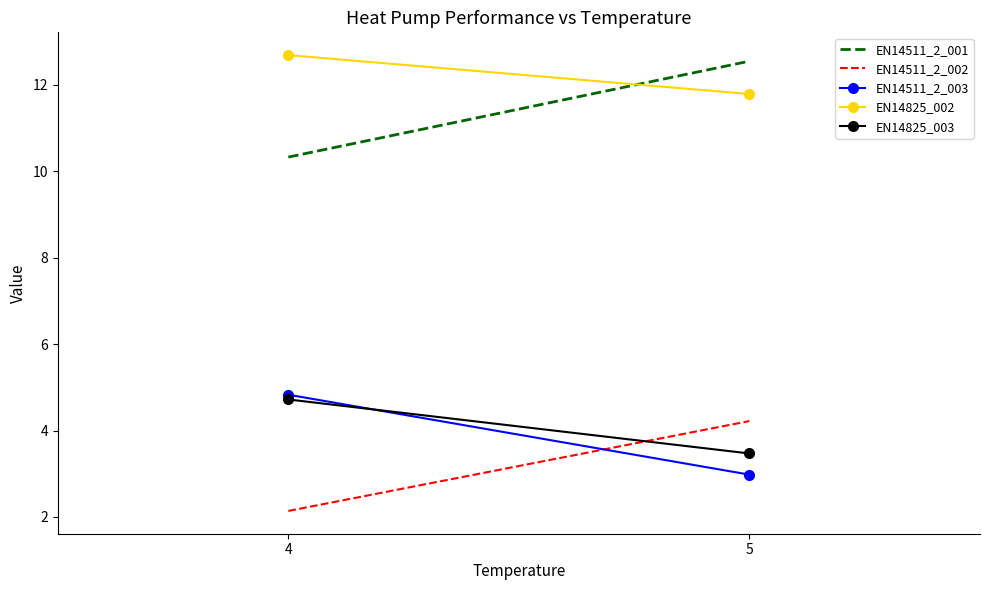

What is the total value across all series at 5?

35.0